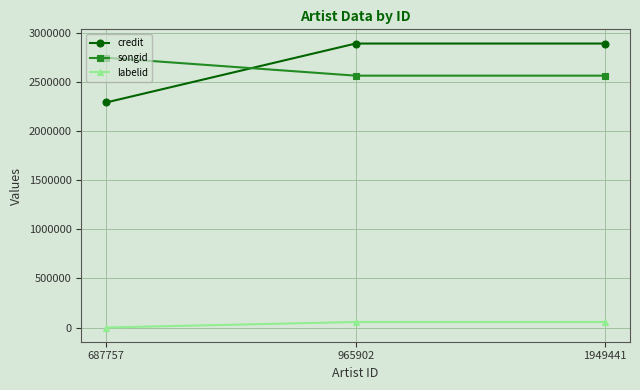

Does the chart have visible grid lines?

Yes